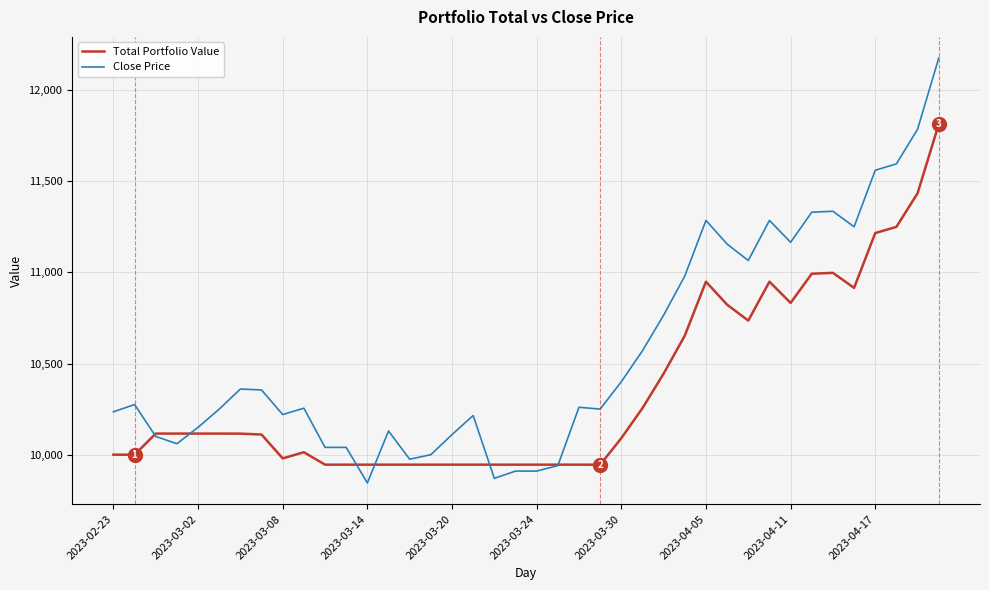

Which series has the largest total across all categories?

Close Price